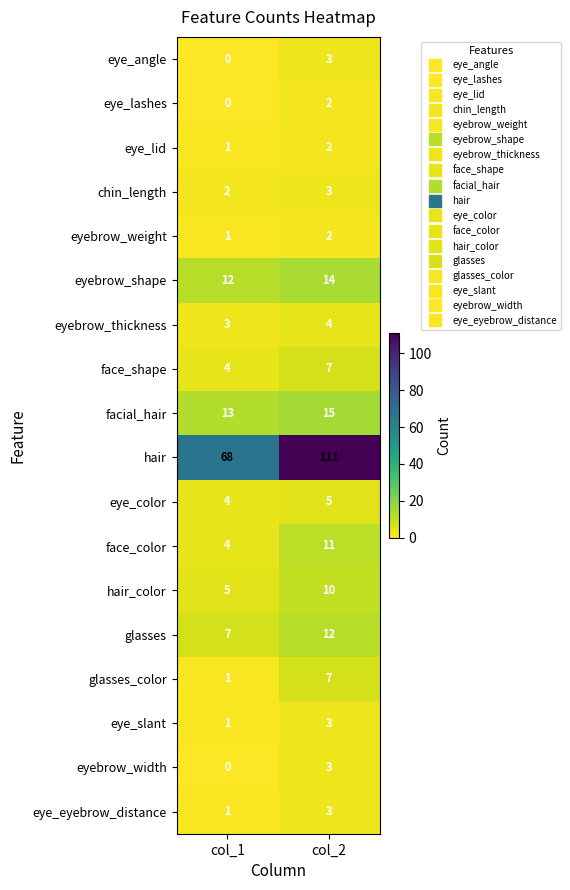

Which category has the highest value across all series?

col_2